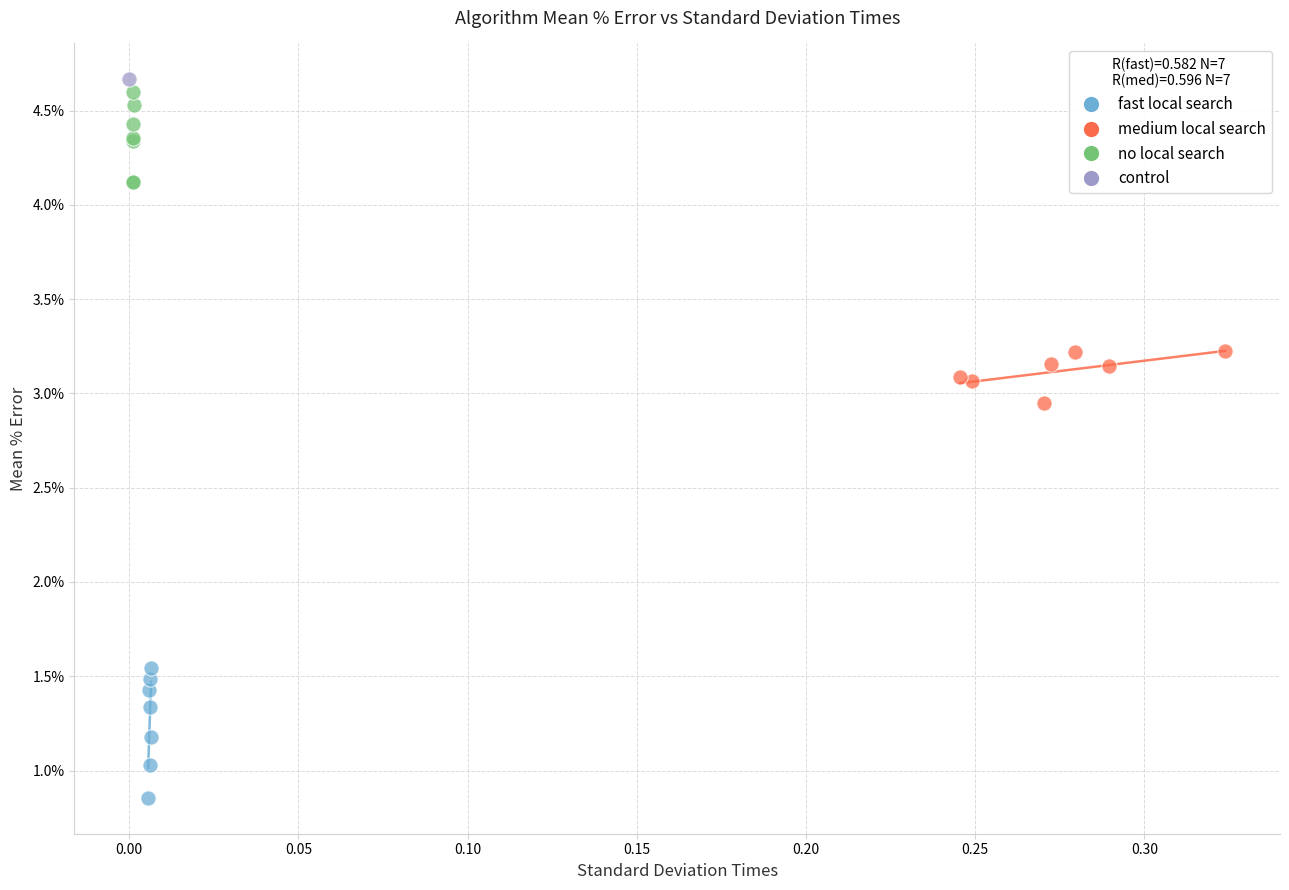

Which series contains the highest Y value?

control